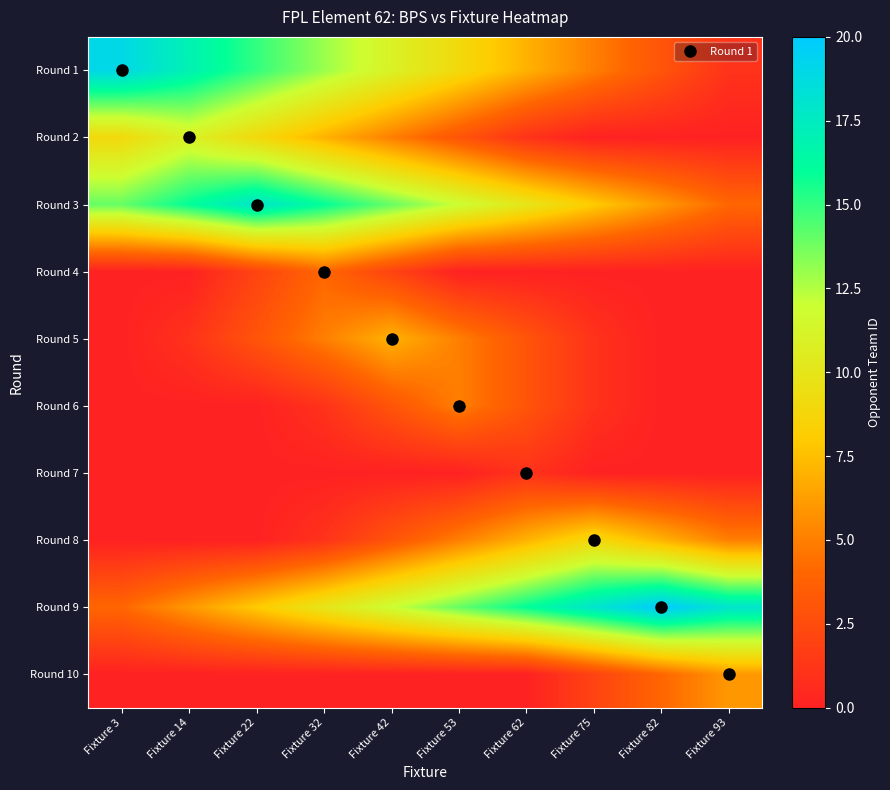

What is the maximum value shown in the chart?

20